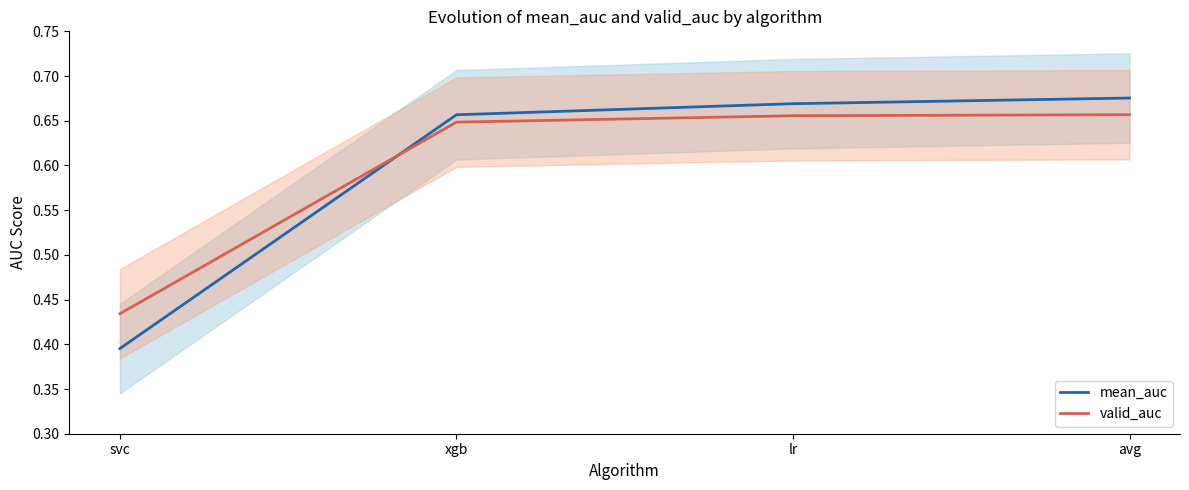

What position from the left is lr?

3